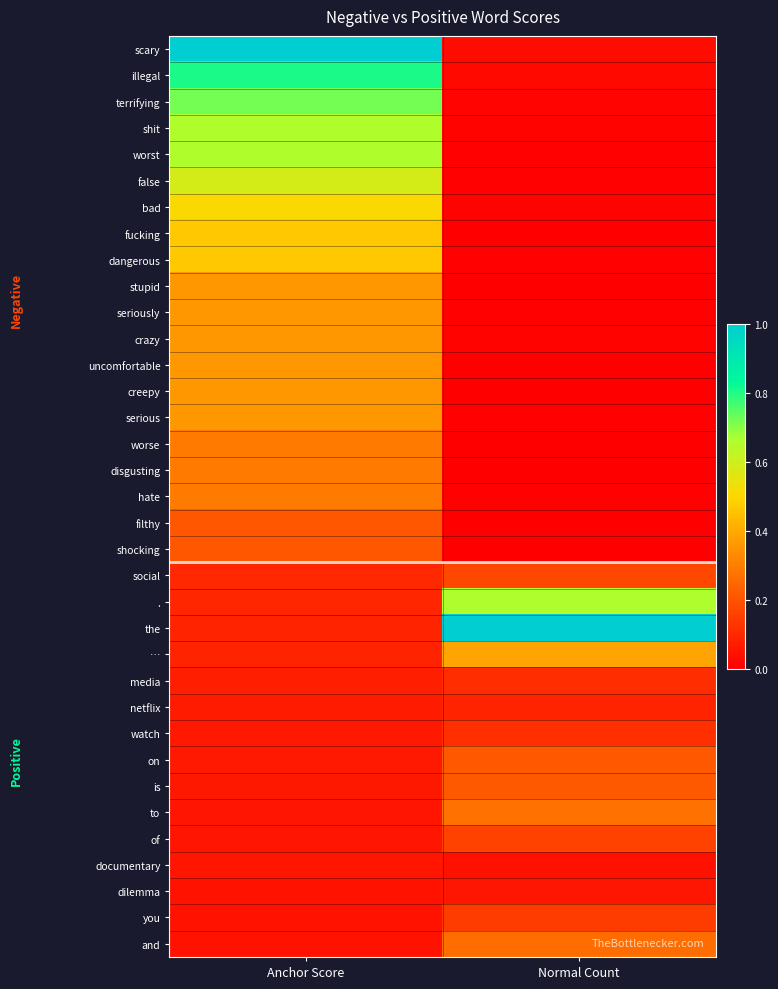

At which category does the chart reach its minimum across all series?

Normal Count